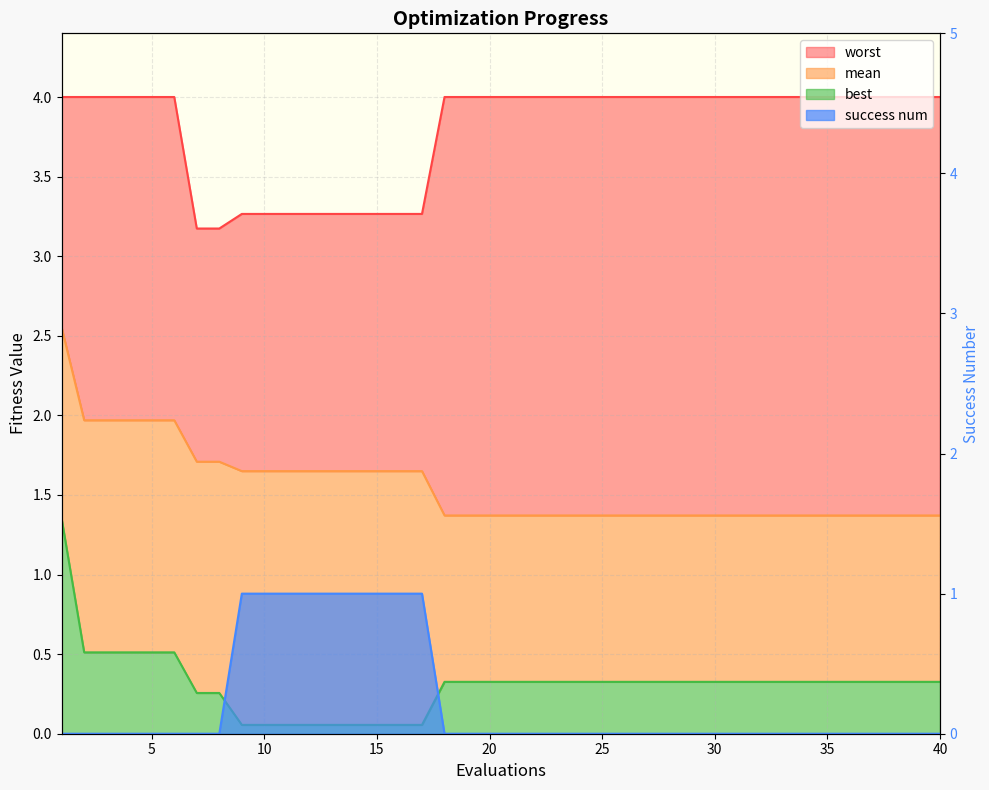

Which has a higher value, 5 or 10?

5